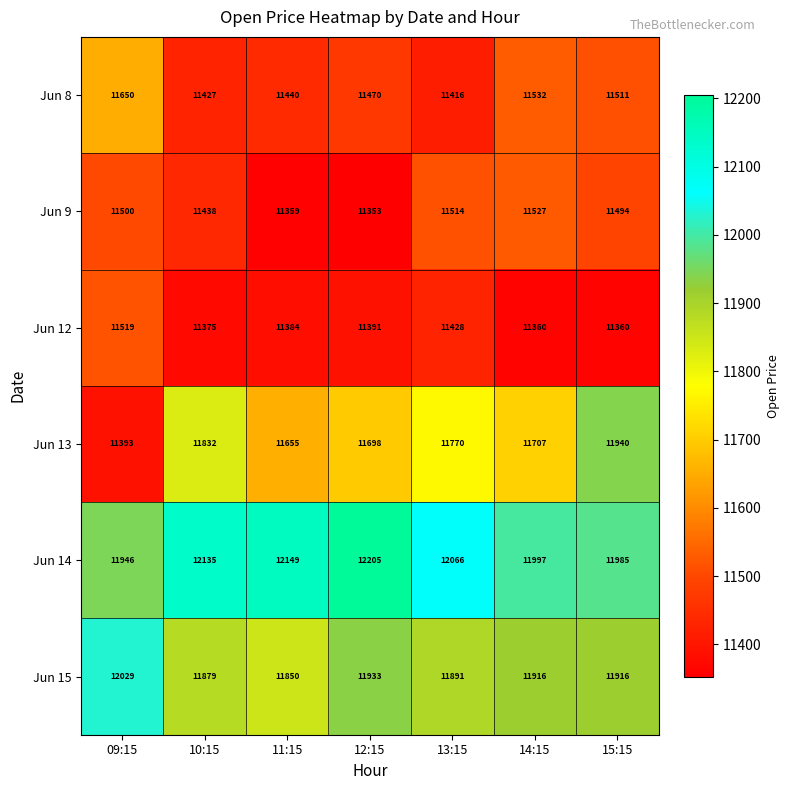

What is the difference between the maximum and second lowest values in the Jun 9 series?

168